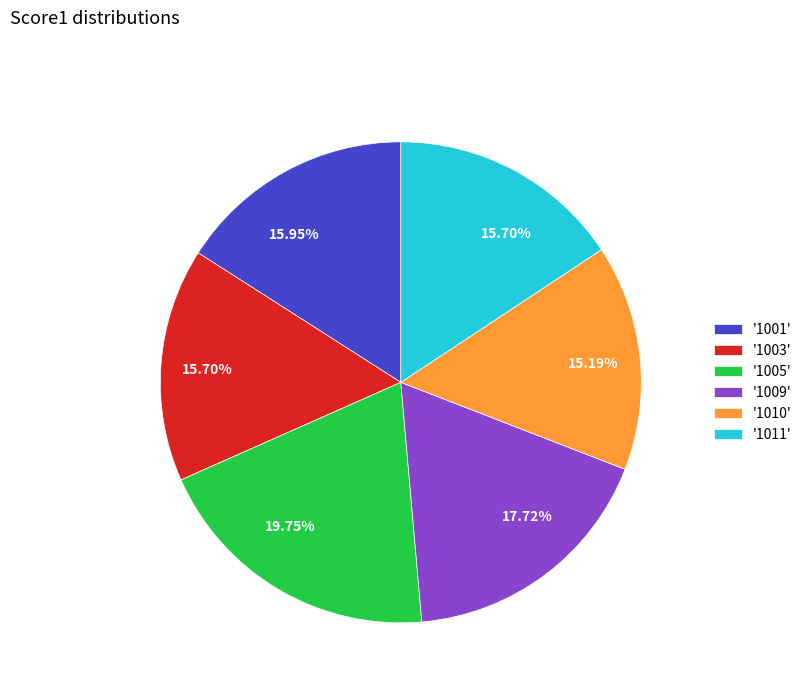

How many slices are in this pie chart?

6